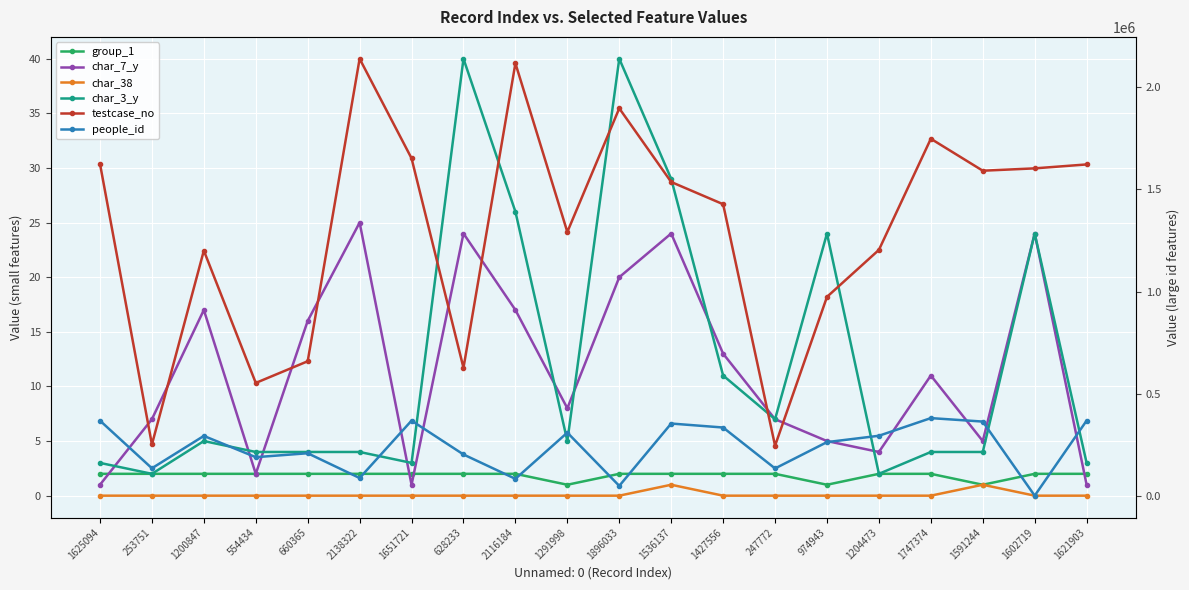

Is the value of char_3_y at 660365 greater than the value of char_38 at 1602719?

Yes